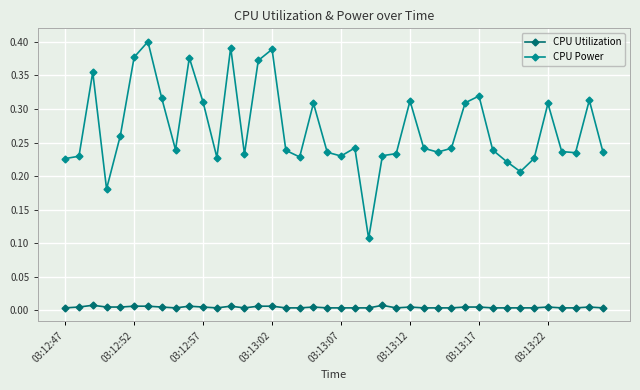

List the series in order of their peak value, highest first.

CPU Power, CPU Utilization